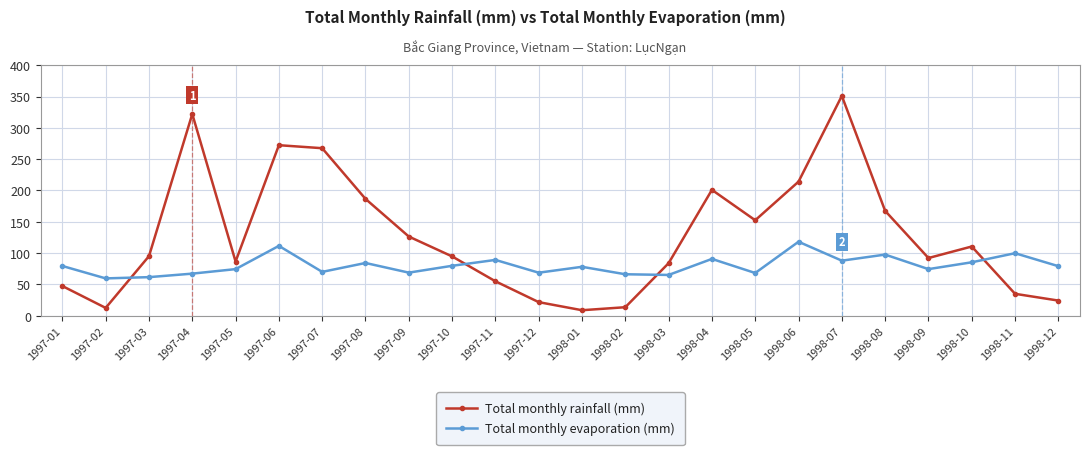

How many interior local valleys does the Total monthly rainfall (mm) series have?

5